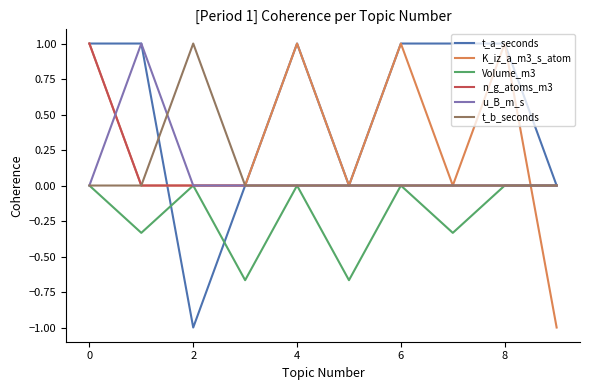

Which series has the largest total across all categories?

t_a_seconds